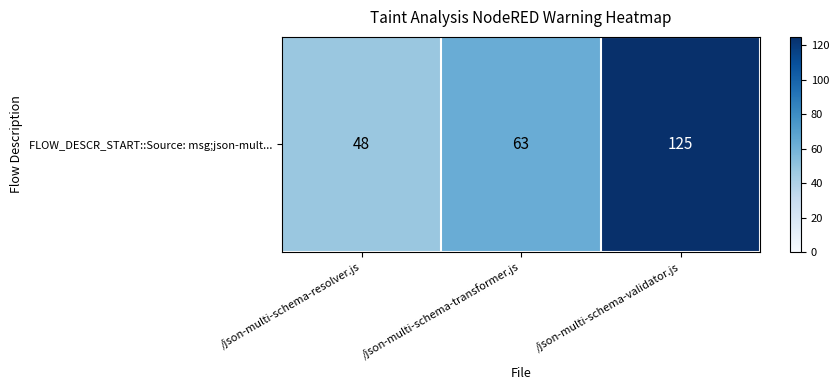

The value at /json-multi-schema-validator.js is 125. True or false?

True